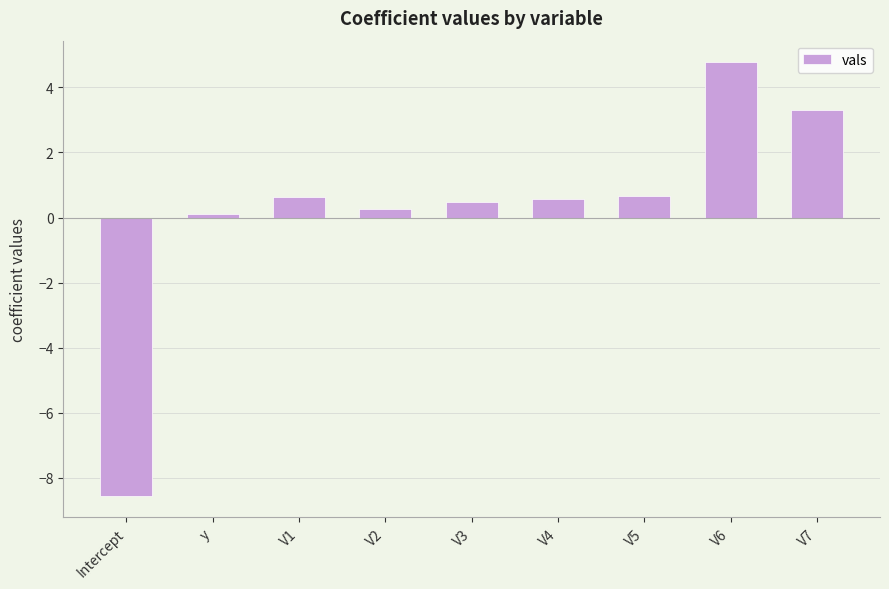

Is it true that the value at V6 is 2.8?

False